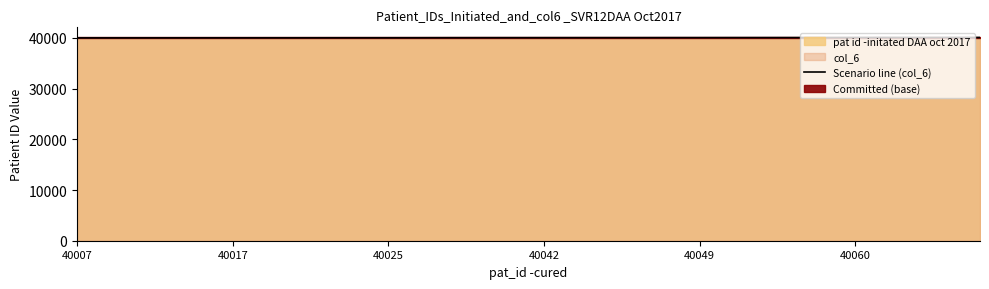

Where does the data first go above 40045?

16